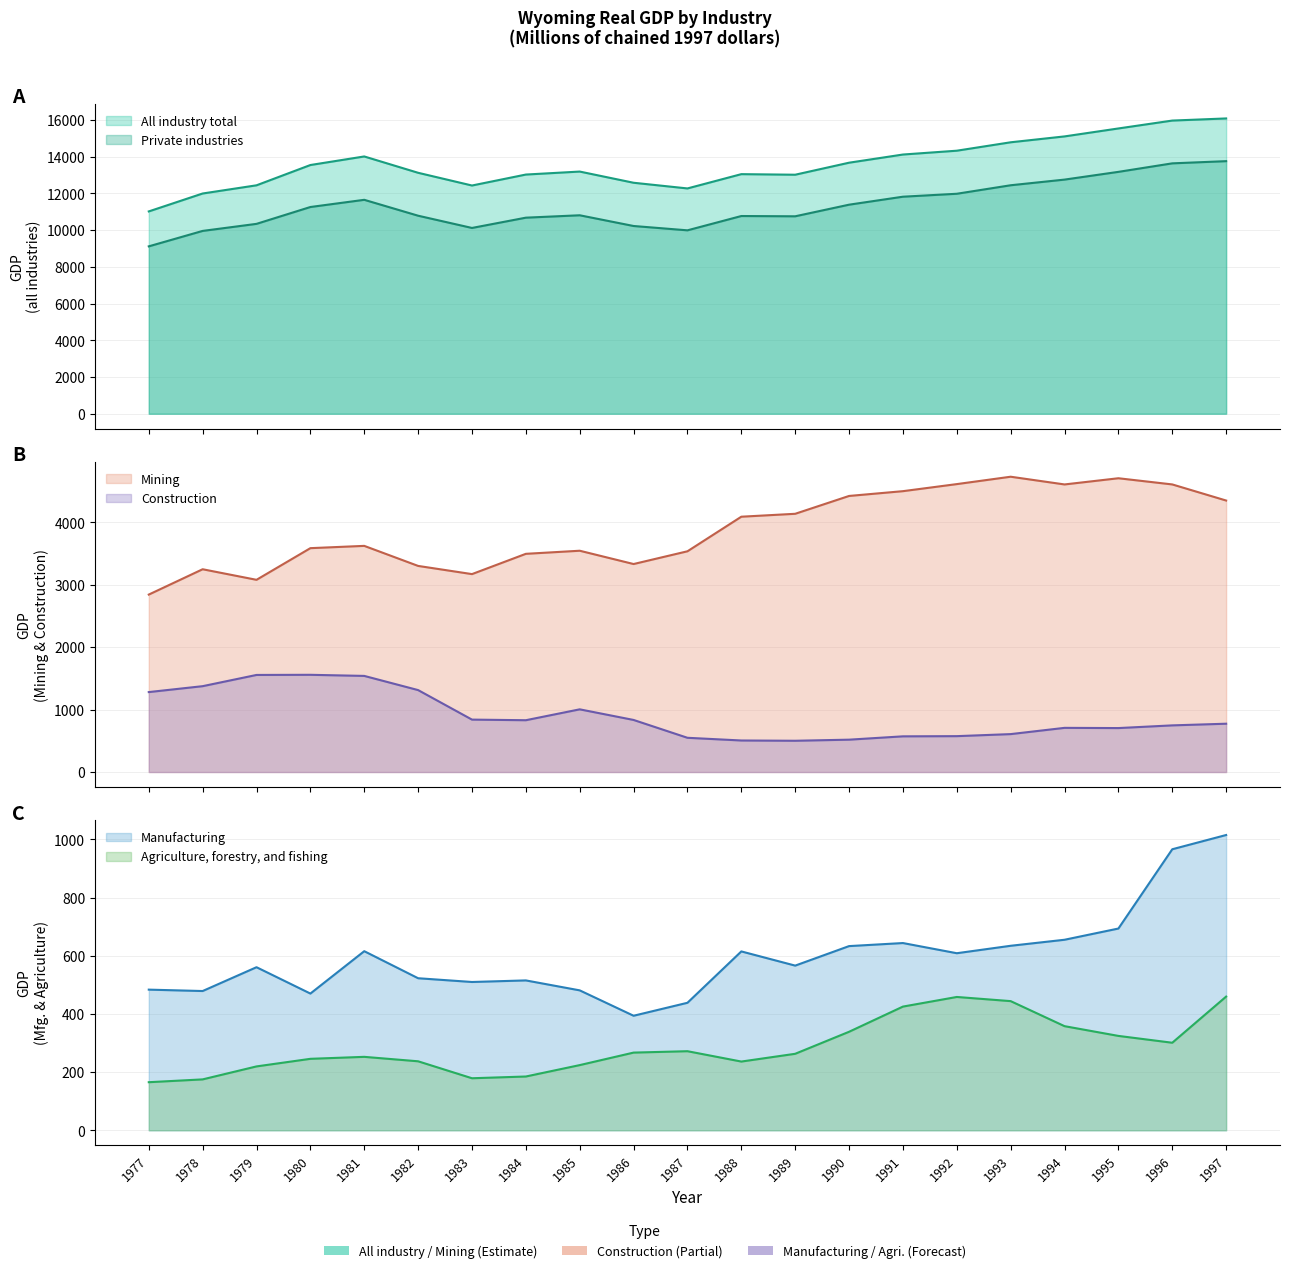

At which category does Mining reach its first local valley?

1979